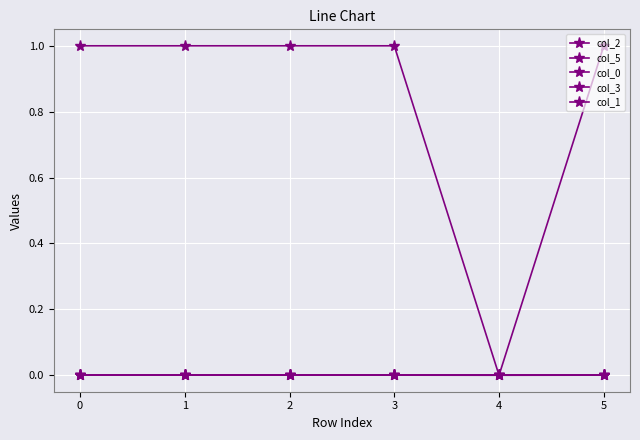

Does the chart have visible grid lines?

Yes